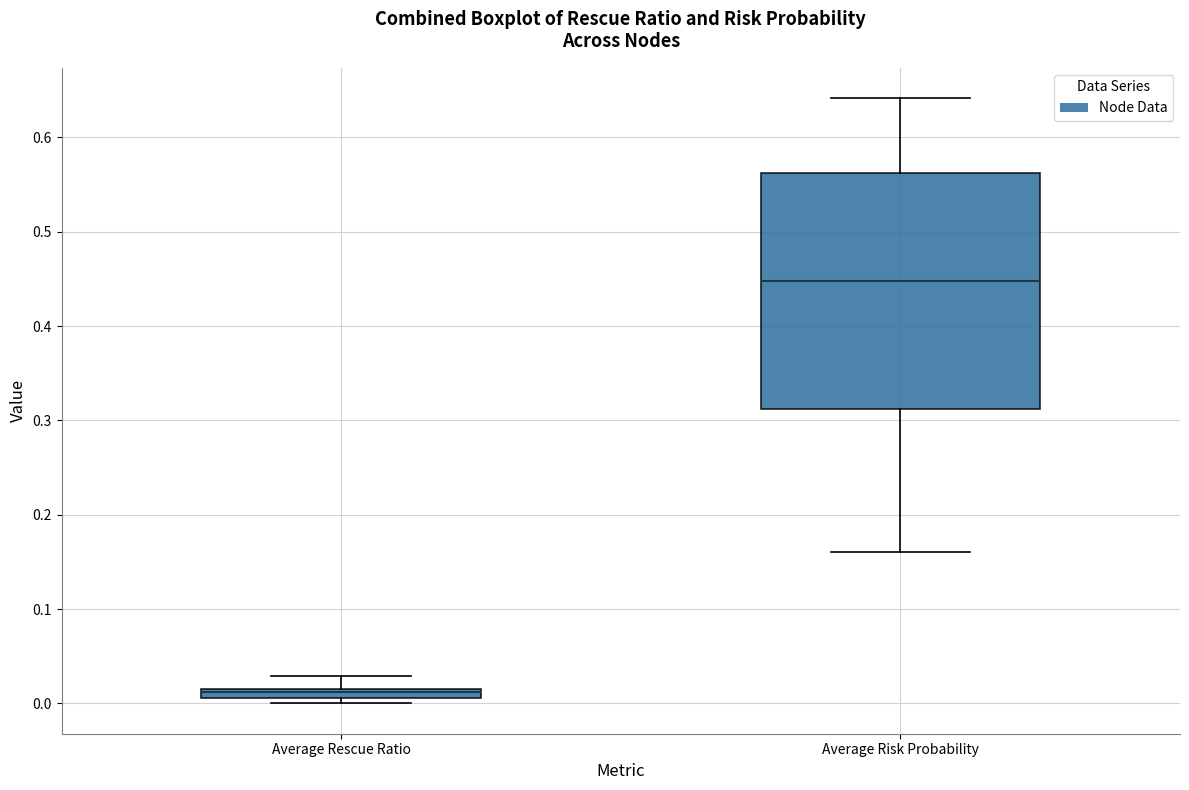

Which box has the highest median line?

Average Risk Probability